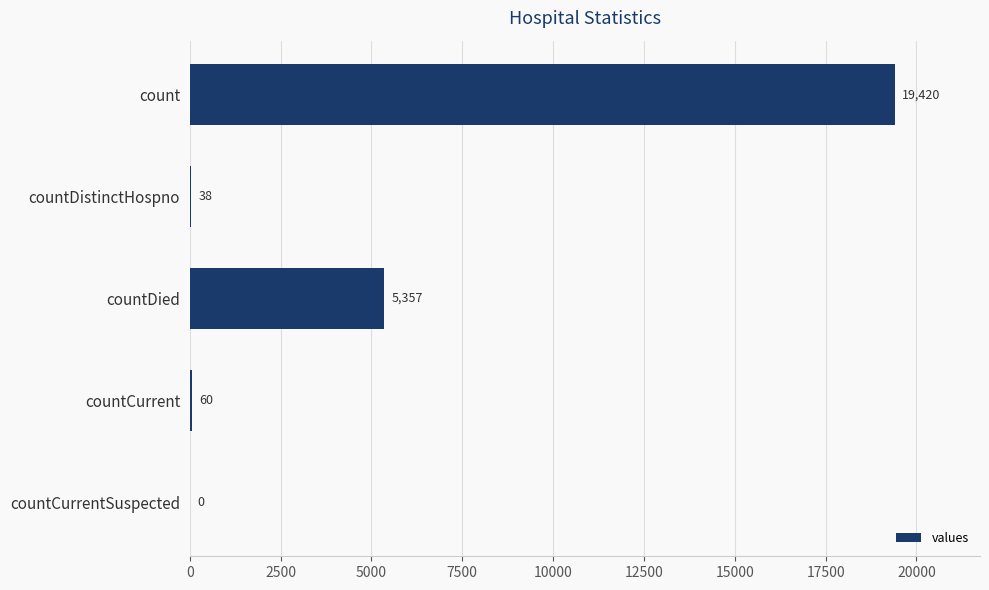

At which label is the value closest to 9710?

countDied